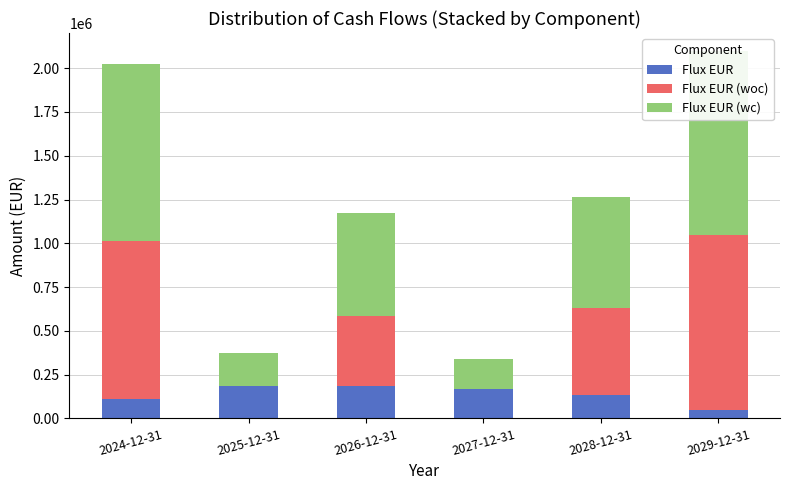

Reading left to right, extract all data points from this chart.

Flux EUR: 113175	185450	185450	169850	132975	48050
Flux EUR (woc): 900000	0	400000	0	500000	1000000
Flux EUR (wc): 1013175	185450	585450	169850	632975	1048050